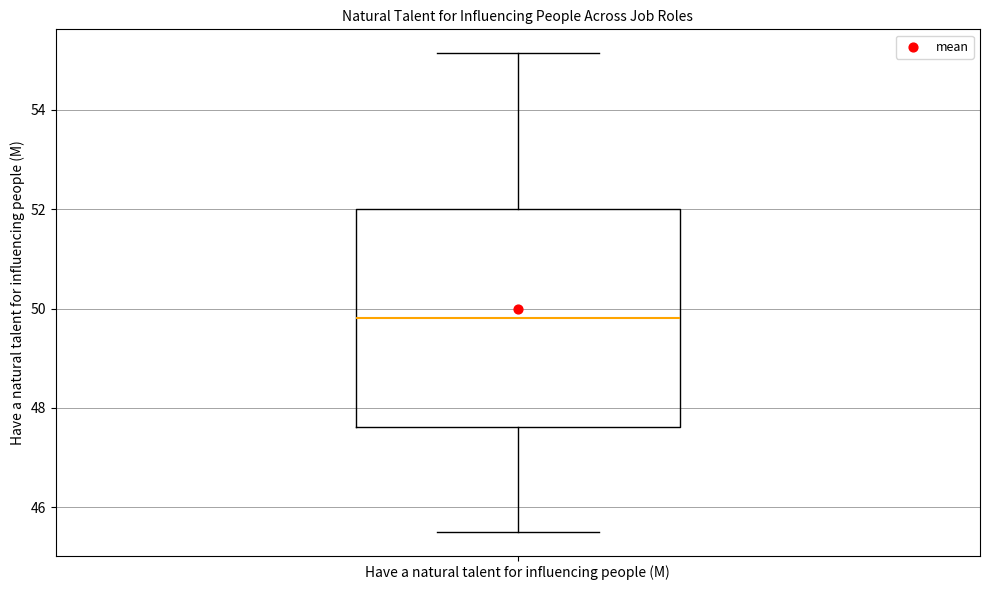

Where does the median line of the box for Have a natural talent for influencing people (M) sit on the y-axis? The values are not printed on the chart, so give them approximately, as read against the axis.

49.8